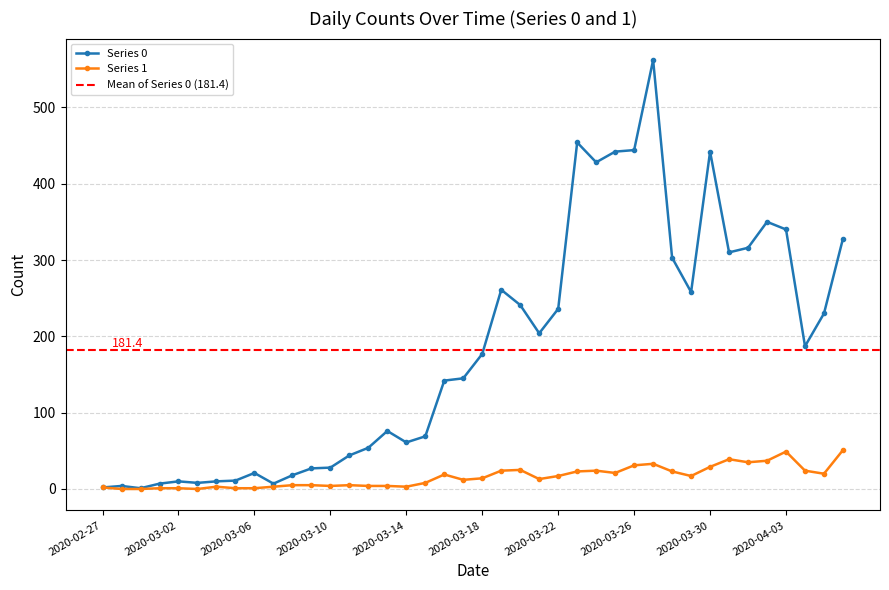

What are all the series names shown in the legend?

0, 1